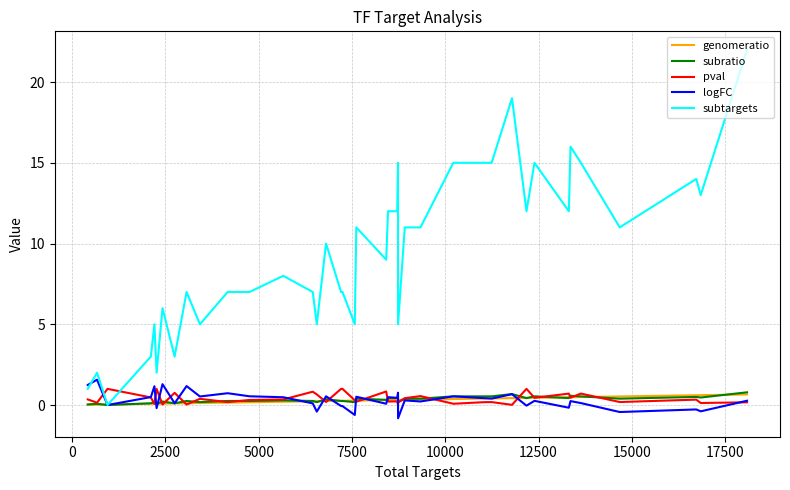

Which series has the widest spread of values?

subtargets